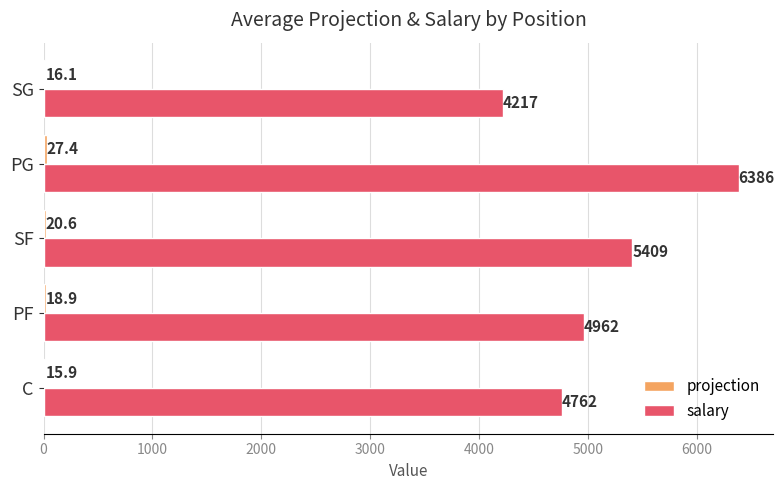

Which series has the largest total across all categories?

salary